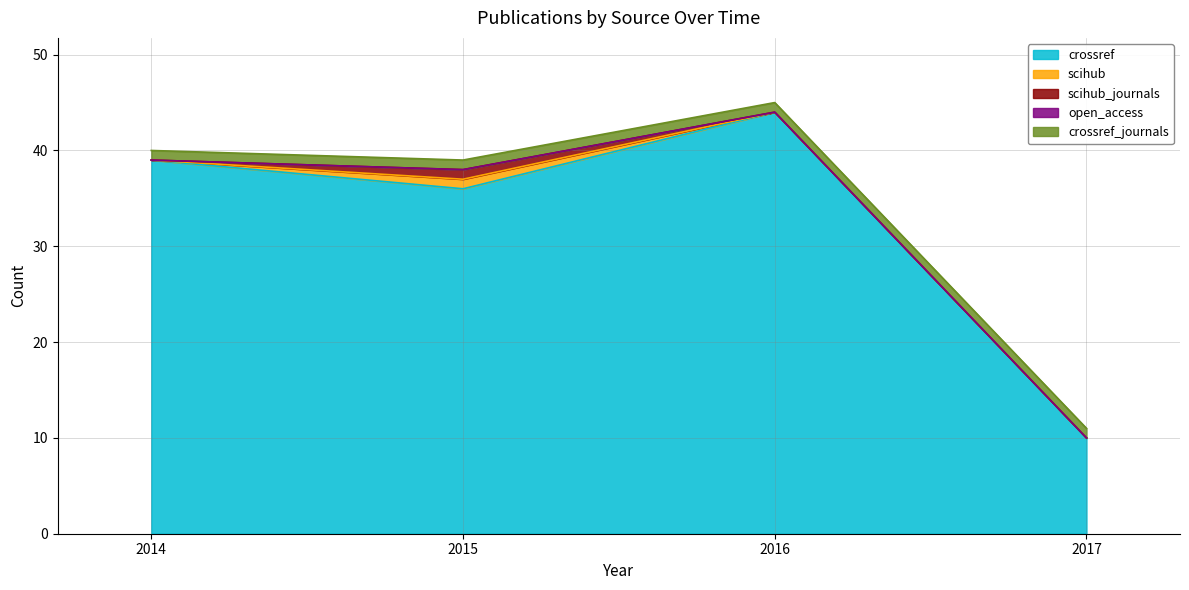

What is the value of the scihub point at the 2nd from the left?

1